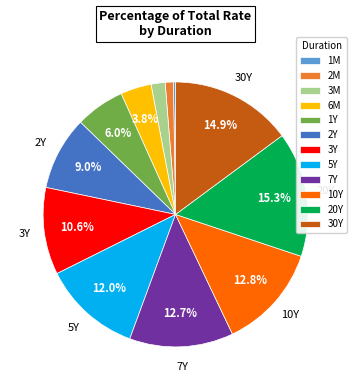

How much of the chart is everything except 10Y?

87.2%